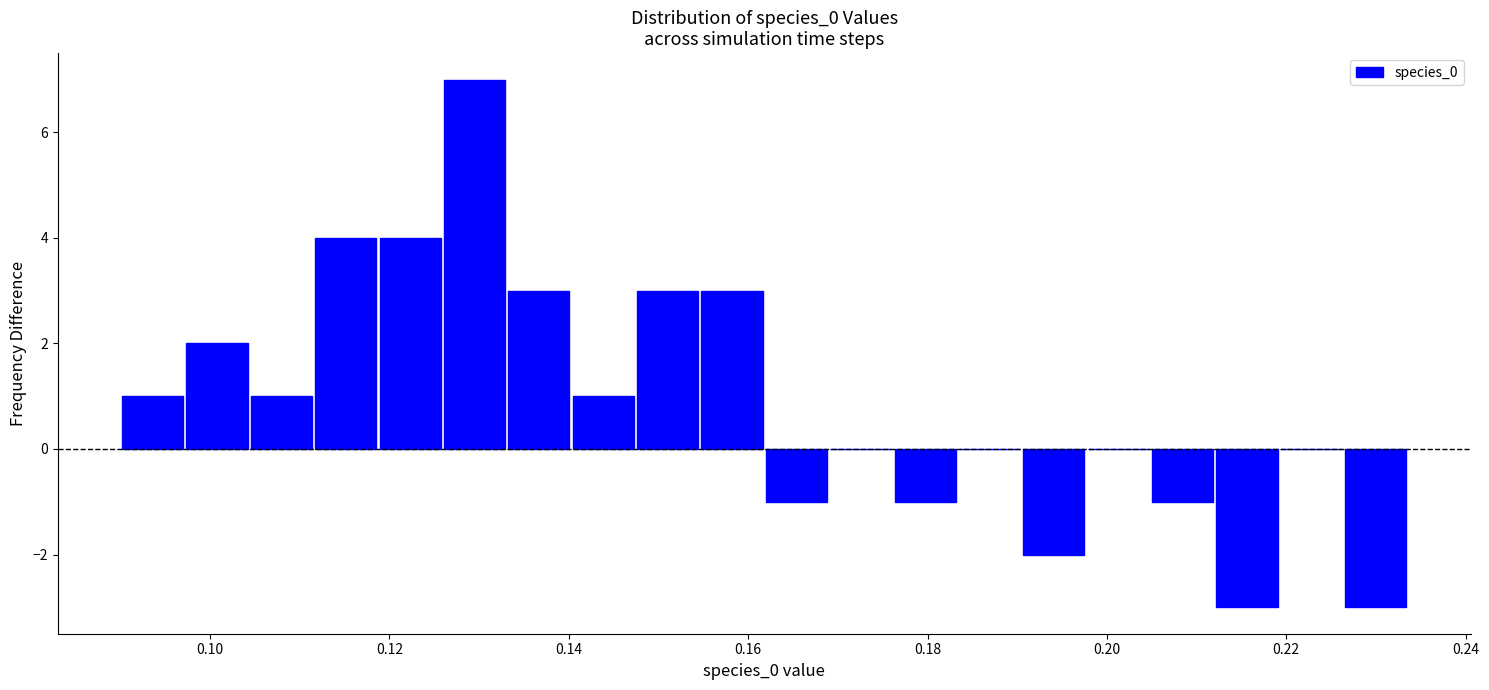

Around what value on the x-axis is the tallest bar? Give the approximate position of its centre, as read against the axis.

0.130